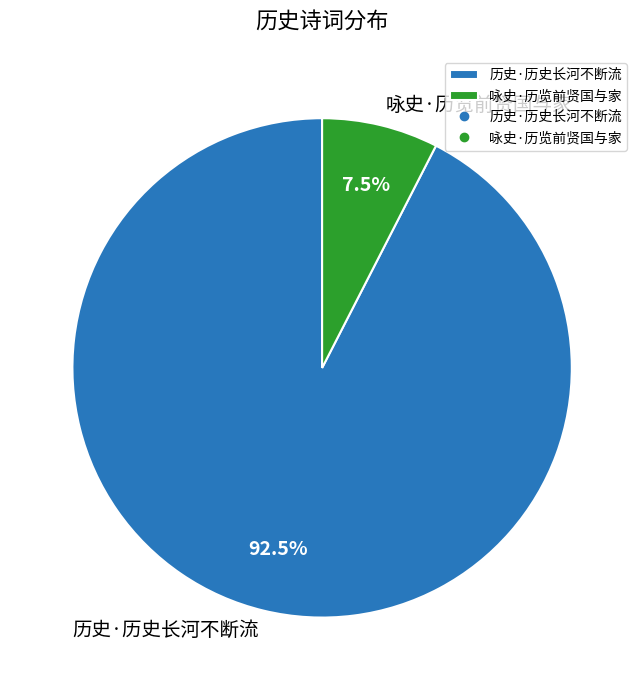

How many slices are in this pie chart?

2